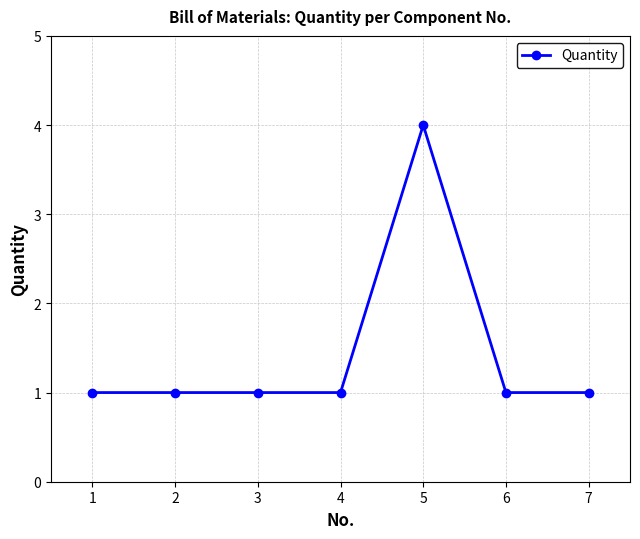

How many distinct data groups are displayed?

1